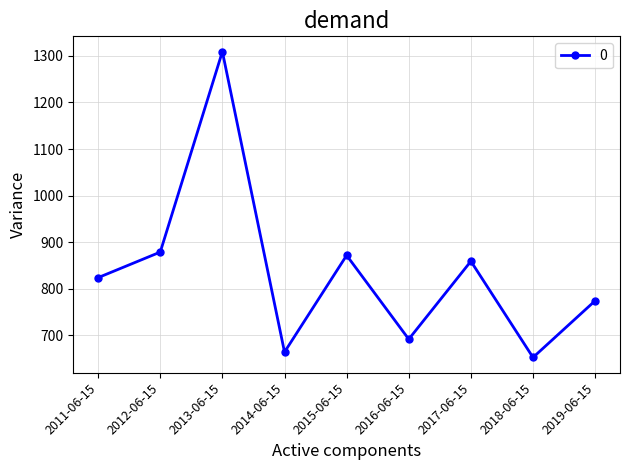

What is the maximum value shown in the chart?

1309.1